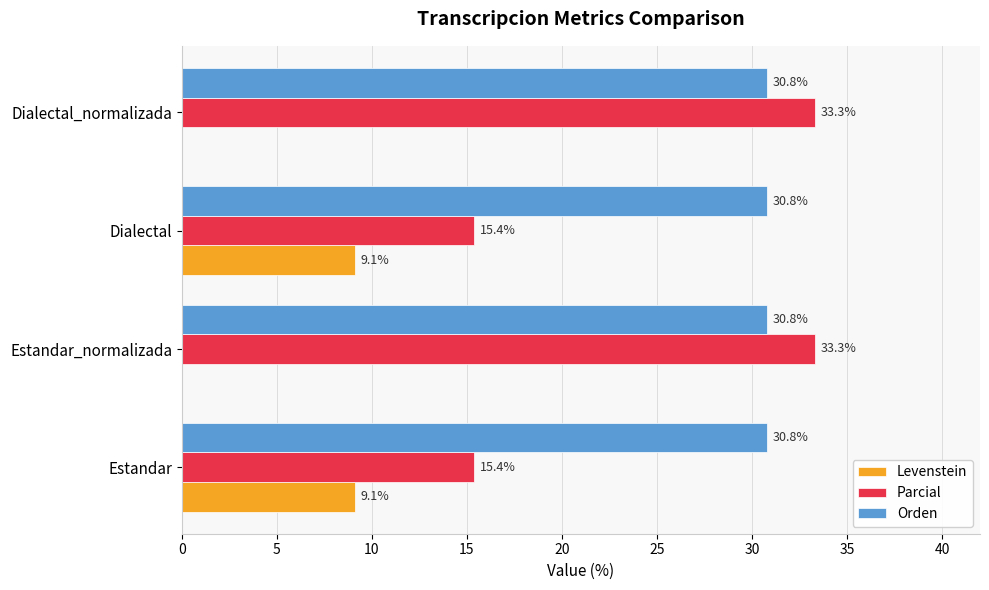

How many data points in Parcial are above 33?

2